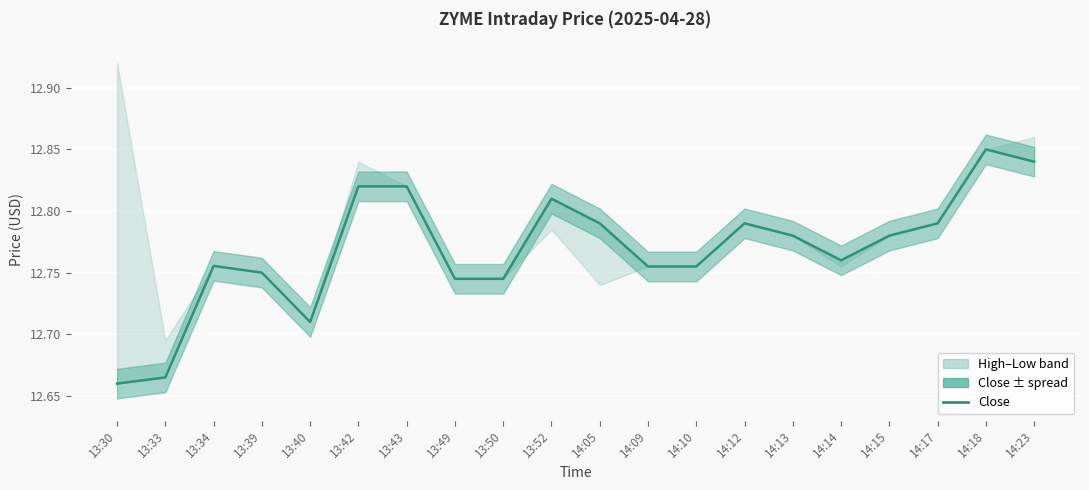

At which category does the chart reach its peak across all series?

14:18